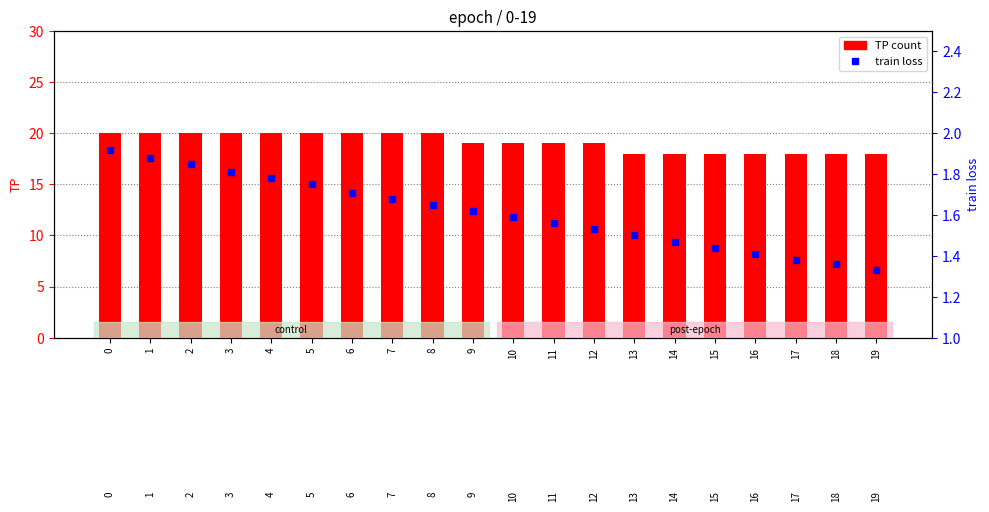

Which series changed the most between 13 and 16?

train loss (percentile)